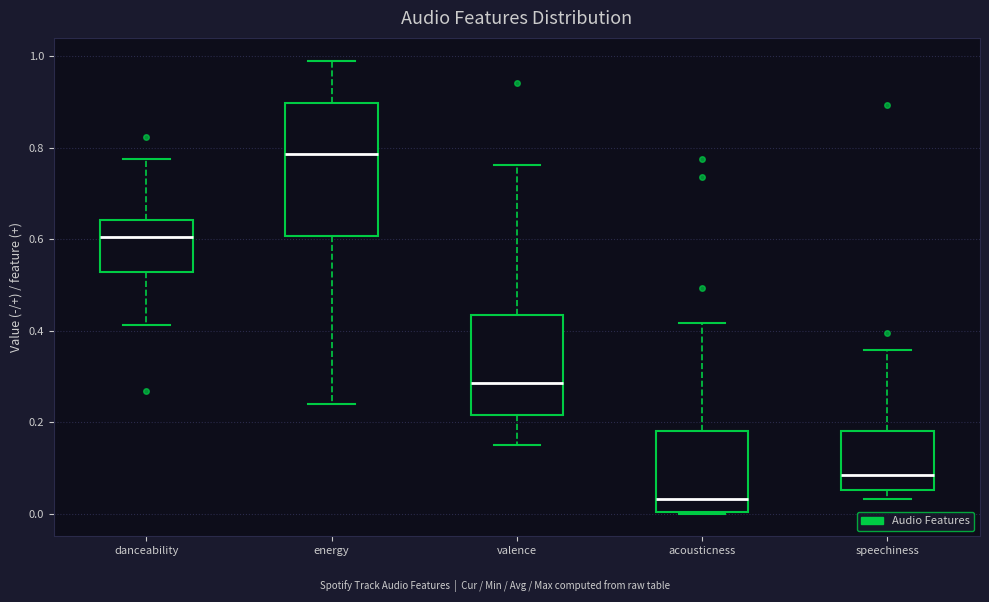

Reading left to right, transcribe this box plot: for each box, give where its median line is, the range the box spans, and where its two whiskers end, as read against the y-axis. The values are not printed on the chart, so give them approximately, as read against the axis.

danceability: median 0.60, box 0.52 to 0.64, whiskers 0.42 to 0.78
energy: median 0.78, box 0.60 to 0.90, whiskers 0.24 to 1.00
valence: median 0.28, box 0.22 to 0.44, whiskers 0.16 to 0.76
acousticness: median 0.04, box 0.00 to 0.18, whiskers 0.00 to 0.42
speechiness: median 0.08, box 0.06 to 0.18, whiskers 0.04 to 0.36